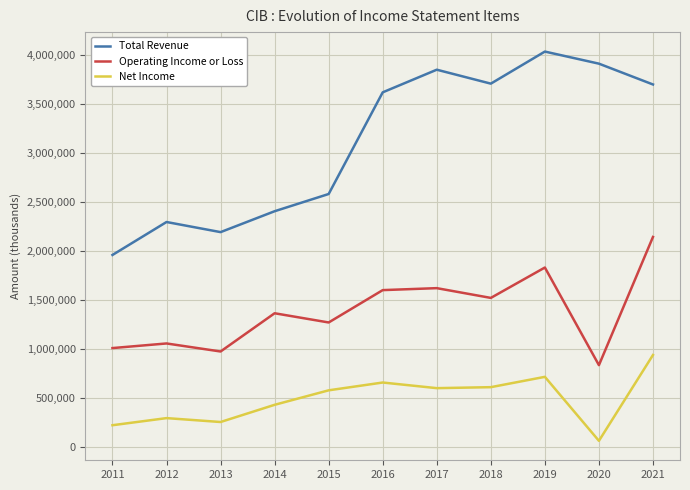

What is the total value across all series at 2019?

6590300